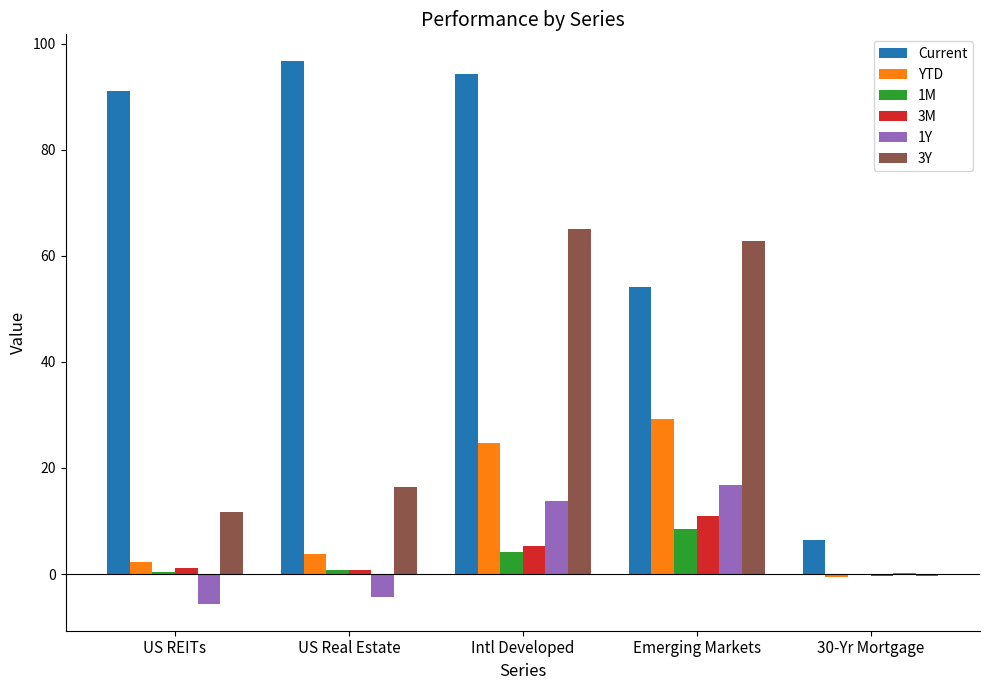

Between US REITs and 30-Yr Mortgage, which series saw the biggest shift?

Current